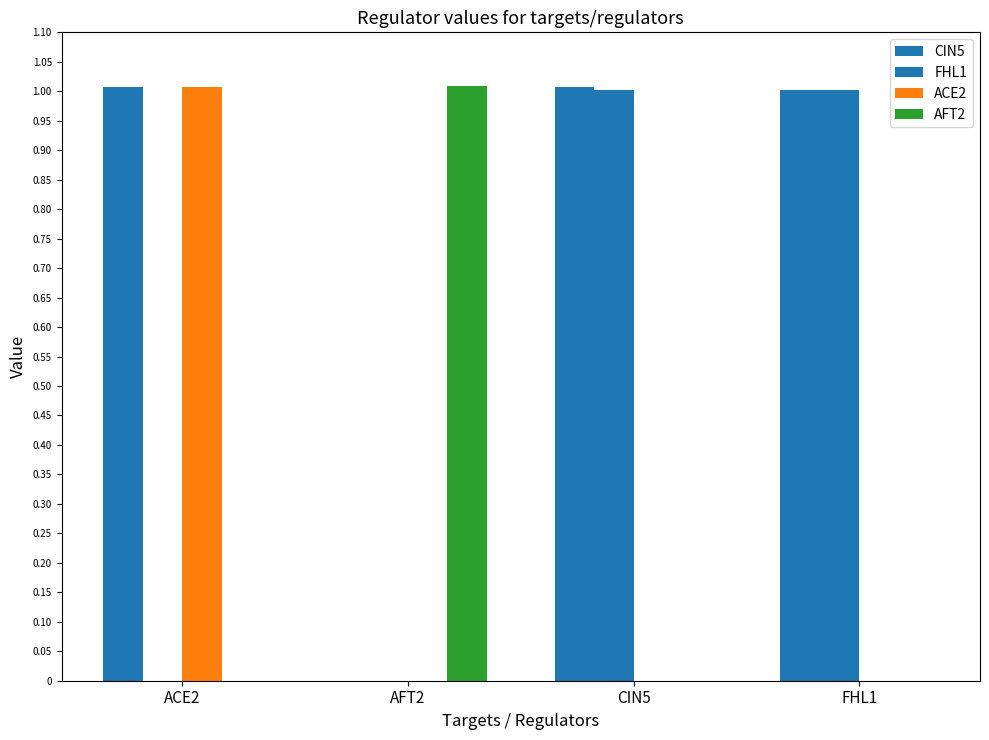

How many series are shown in this chart?

4